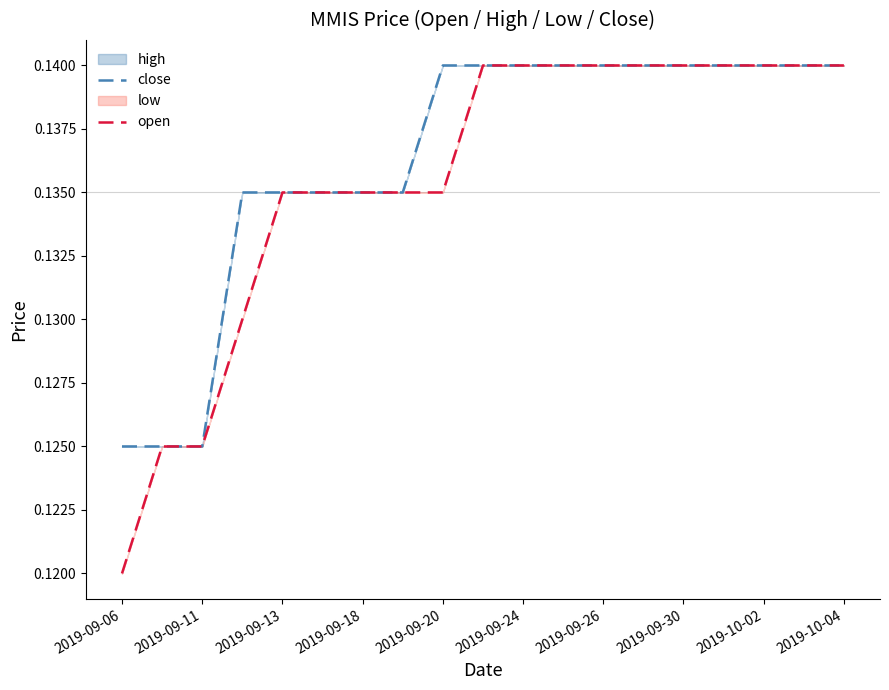

Reading left to right, transcribe all the data shown in this chart.

close: 0.1	0.1	0.1	0.1	0.1	0.1	0.1	0.1	0.1	0.1	0.1	0.1	0.1	0.1	0.1	0.1	0.1	0.1	0.1
open: 0.1	0.1	0.1	0.1	0.1	0.1	0.1	0.1	0.1	0.1	0.1	0.1	0.1	0.1	0.1	0.1	0.1	0.1	0.1